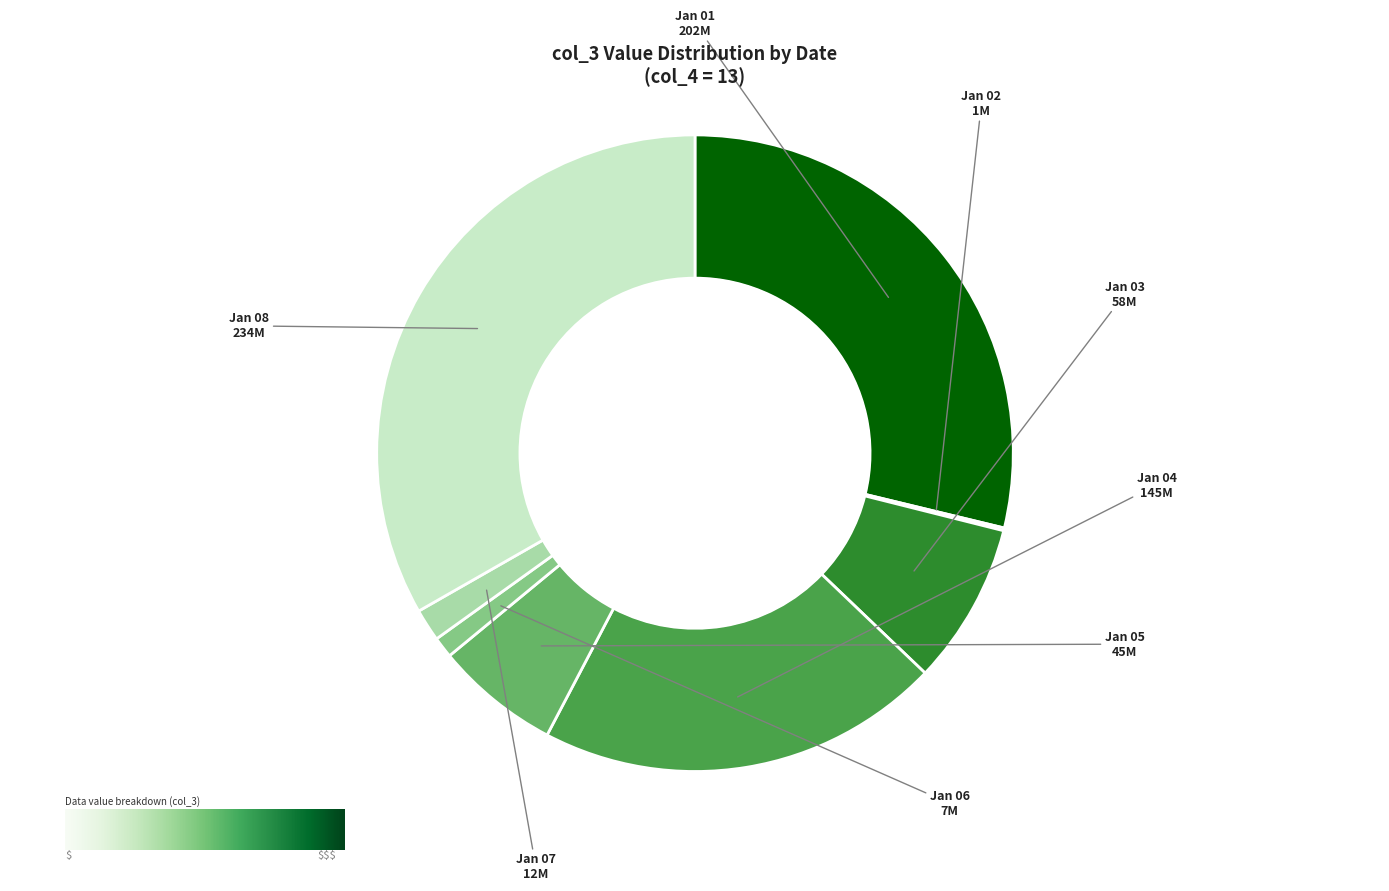

How many segments does this pie chart have?

8